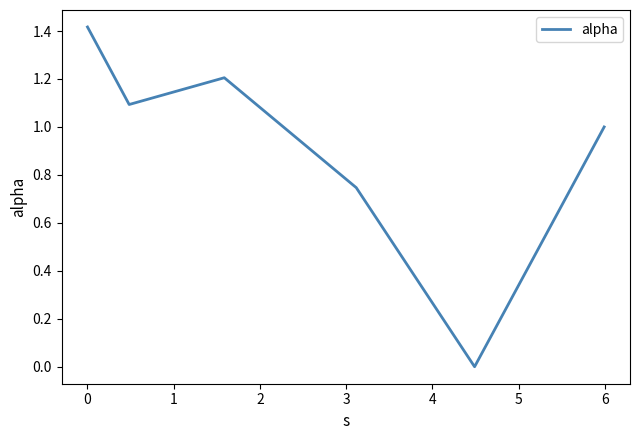

What is the sum of all values?

5.5